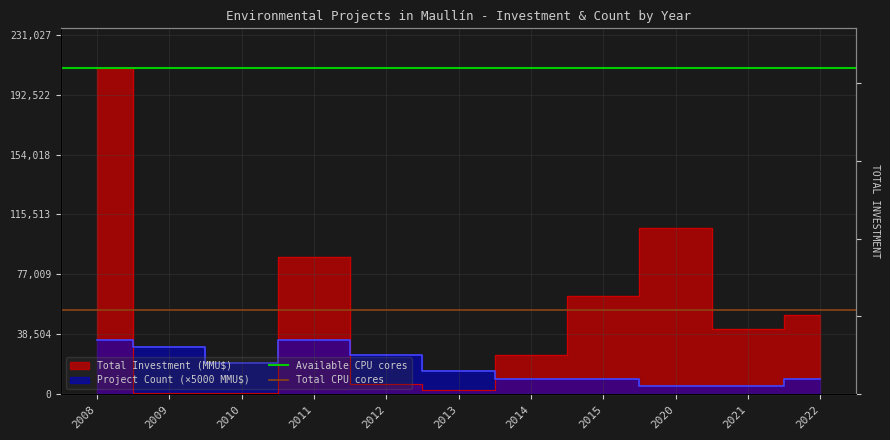

Is it true that Available CPU cores equals 210025.0 at 2008?

True